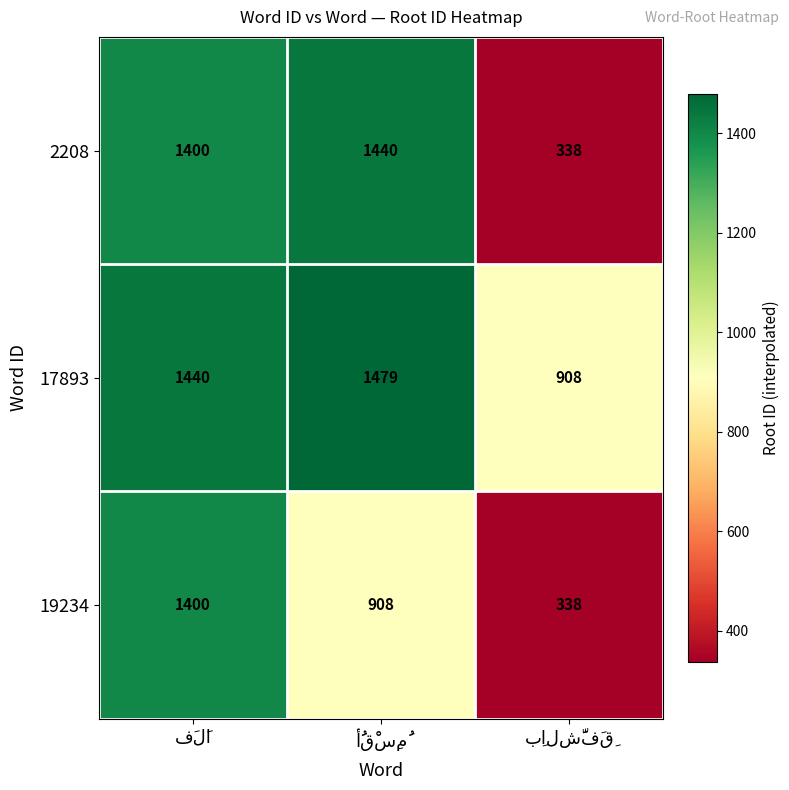

Reading left to right, transcribe all the data shown in this chart.

2208: 1400	1440	338
17893: 1440	1479	908
19234: 1400	908	338